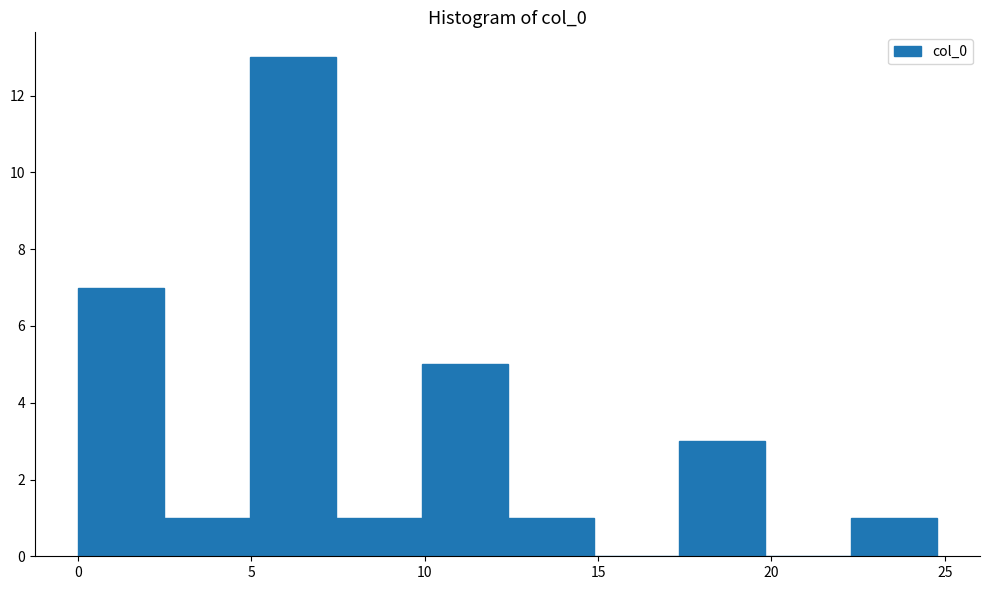

Reading left to right, transcribe this chart: for each bar, give the range it covers on the x-axis and its height. Neither the bar edges nor the heights are printed on the chart, so give them approximately, as read against the axes.

0.0 to 2.5: 7
2.5 to 5.0: 1
5.0 to 7.5: 13
7.5 to 10.0: 1
10.0 to 12.5: 5
12.5 to 15.0: 1
15.0 to 17.5: 0
17.5 to 20.0: 3
20.0 to 22.5: 0
22.5 to 25.0: 1